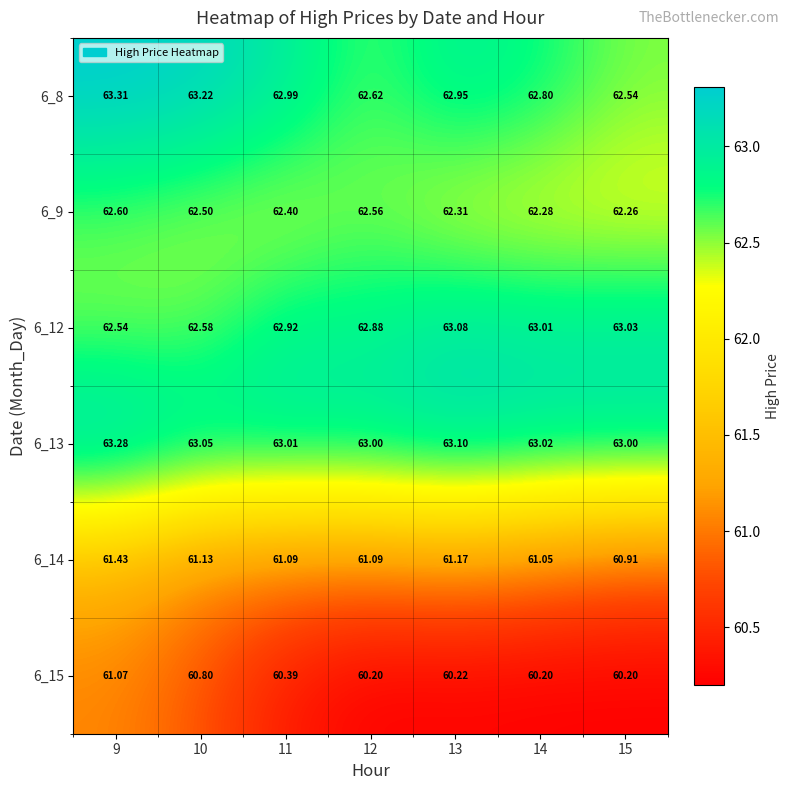

Is the value of 6_12 at 12 greater than the value of 6_14 at 12?

Yes